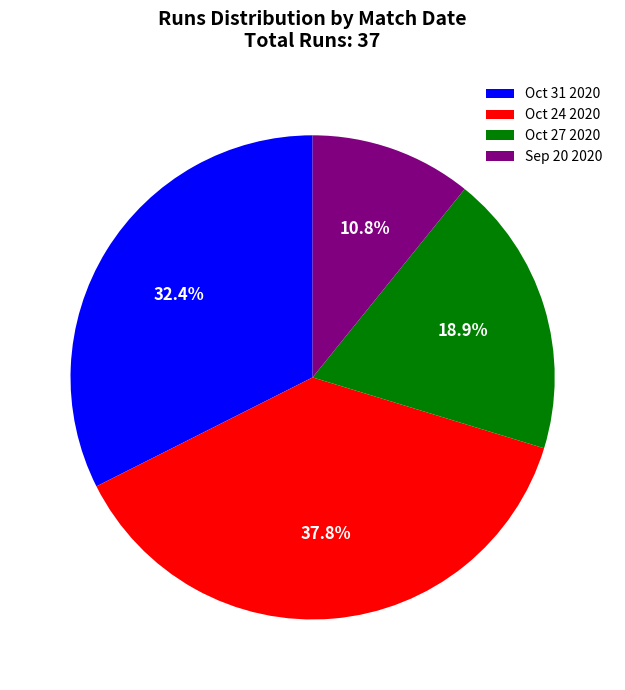

What percentage do Oct 24 2020 and Oct 31 2020 together represent?

70.3%